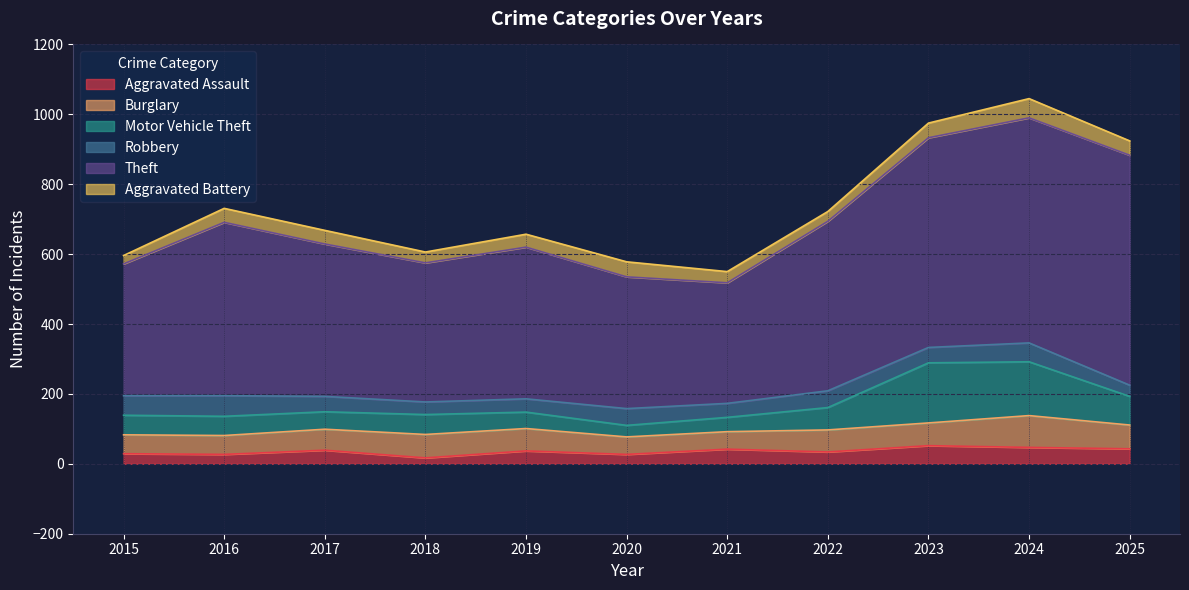

Rank the series at 2019 from lowest to highest value.

Aggravated Assault, Aggravated Battery, Robbery, Motor Vehicle Theft, Burglary, Theft